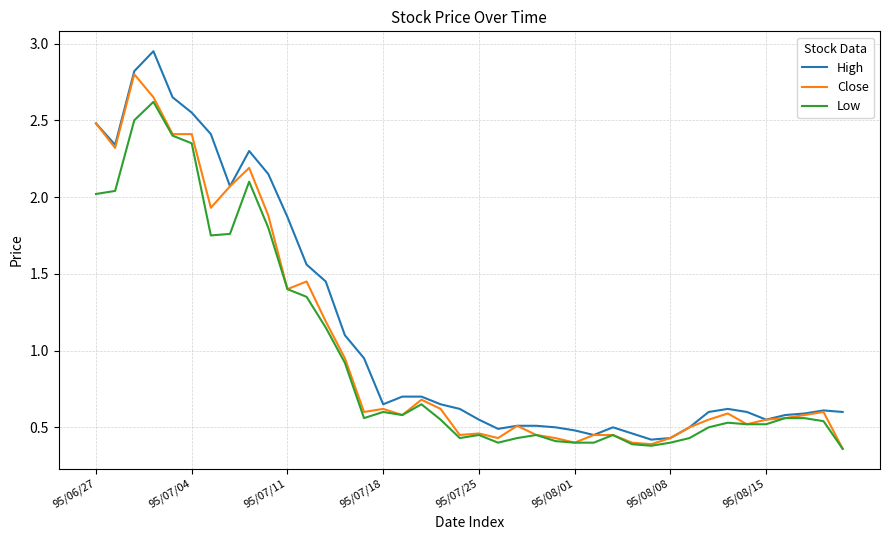

What is the average value of the Low series?

1.0